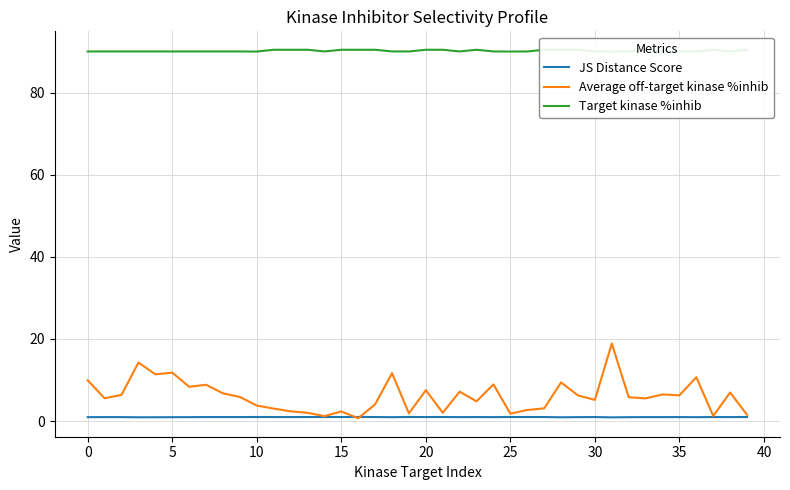

How many data points does each series have?

40